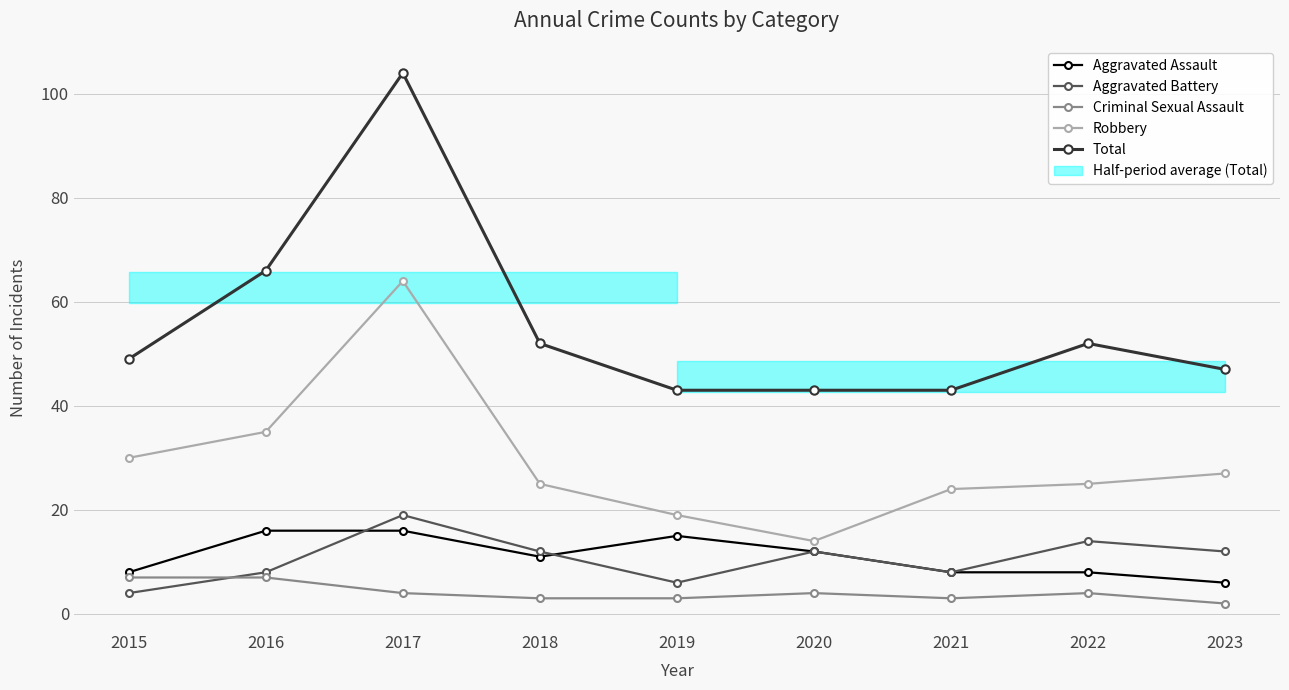

What are all the series names shown in the legend?

Aggravated Assault, Aggravated Battery, Criminal Sexual Assault, Robbery, Total